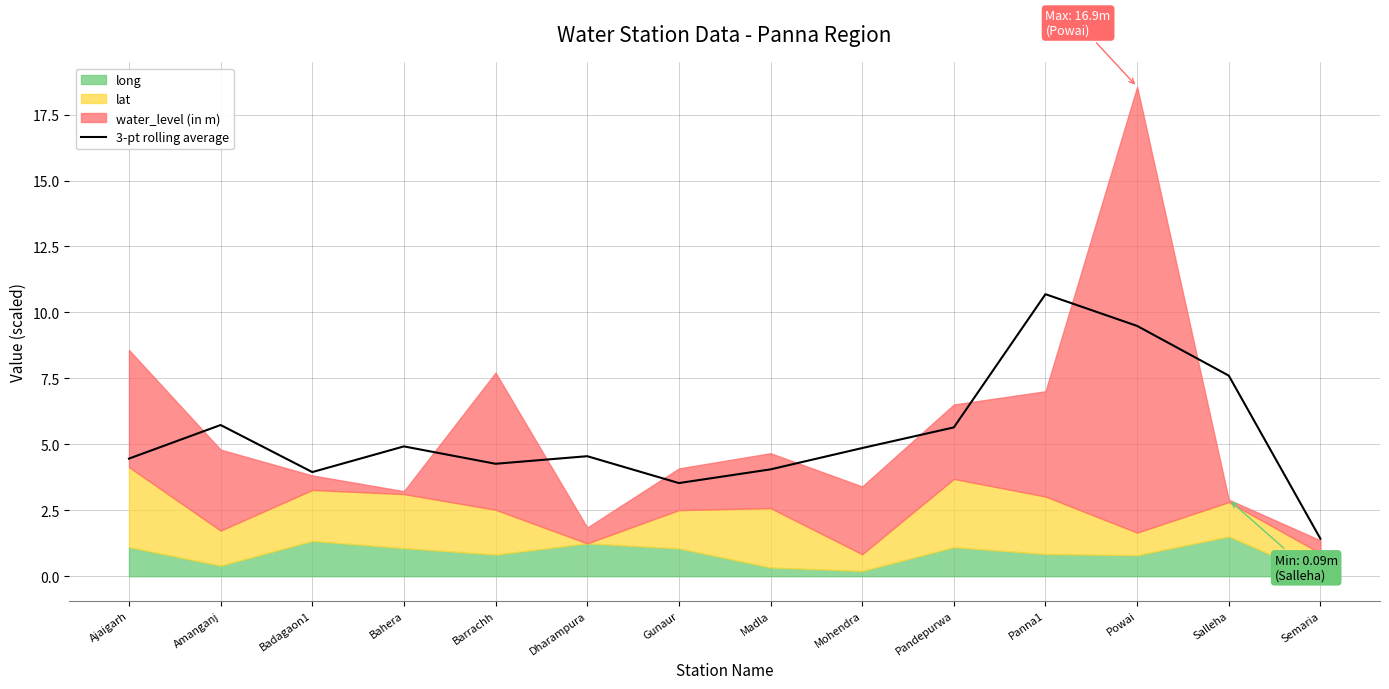

Which label corresponds to the smallest value in the chart?

Semaria